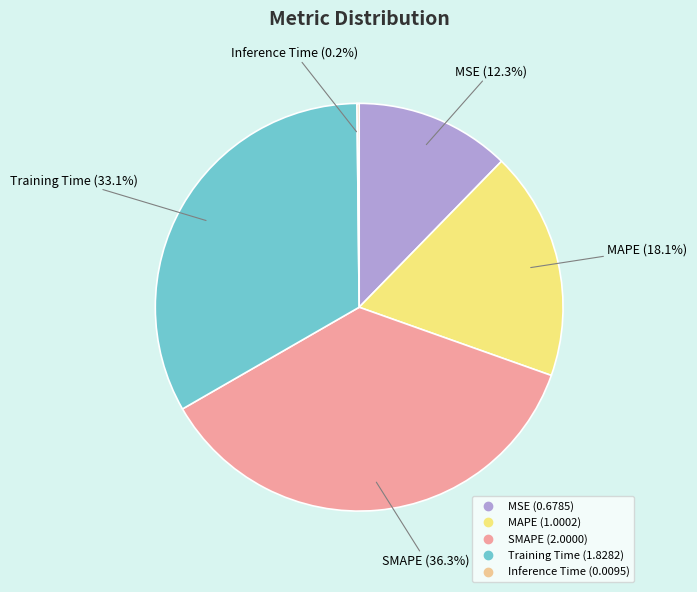

How much of the chart is everything except MAPE?

81.9%